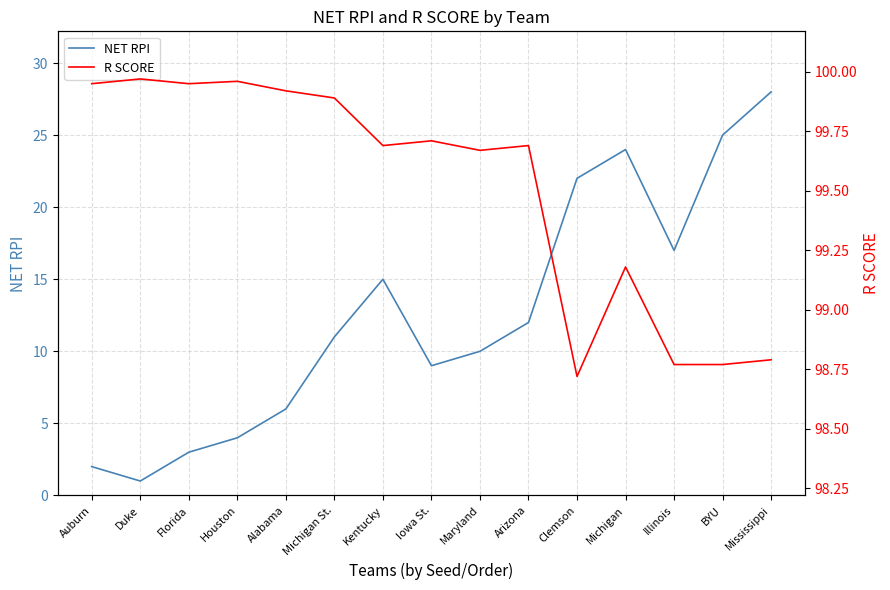

Reading right to left, transcribe all the data shown in this chart.

NET RPI: Mississippi=28.0	BYU=25.0	Illinois=17.0	Michigan=24.0	Clemson=22.0	Arizona=12.0	Maryland=10.0	Iowa St.=9.0	Kentucky=15.0	Michigan St.=11.0	Alabama=6.0	Houston=4.0	Florida=3.0	Duke=1.0	Auburn=2.0
R SCORE: Mississippi=98.8	BYU=98.8	Illinois=98.8	Michigan=99.2	Clemson=98.7	Arizona=99.7	Maryland=99.7	Iowa St.=99.7	Kentucky=99.7	Michigan St.=99.9	Alabama=99.9	Houston=100.0	Florida=100.0	Duke=100.0	Auburn=100.0